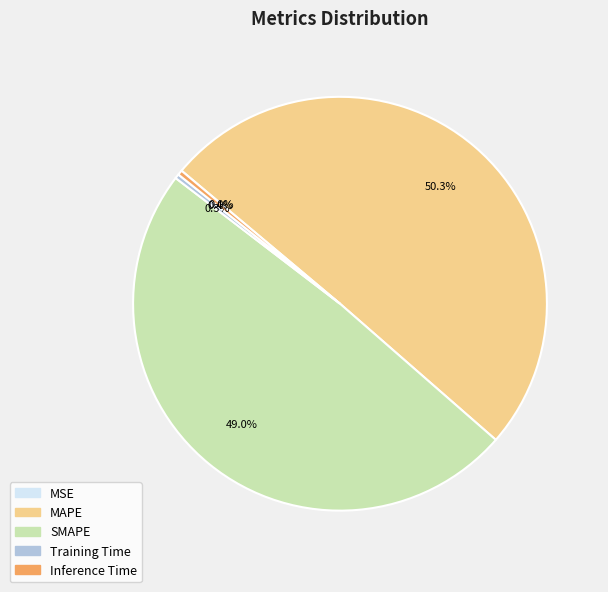

What is the ratio of the value at SMAPE to the value at MAPE?

1.0